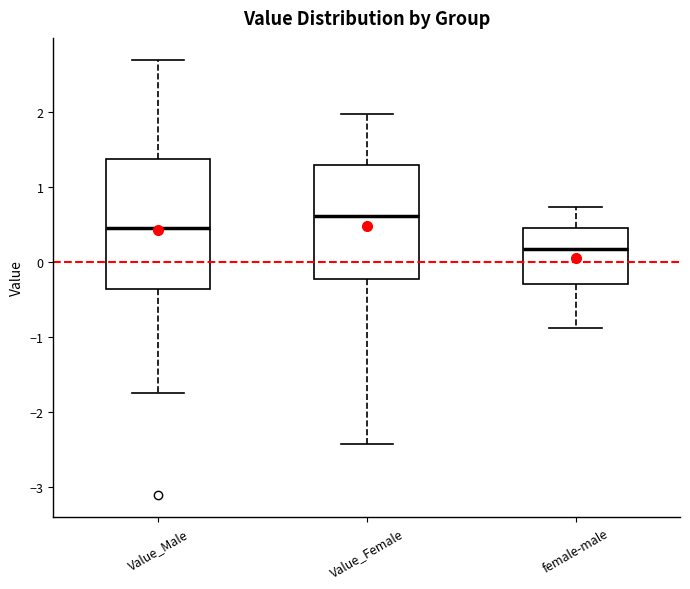

Reading left to right, transcribe this box plot: for each box, give where its median line is, the range the box spans, and where its two whiskers end, as read against the y-axis. The values are not printed on the chart, so give them approximately, as read against the axis.

Value_Male: median 0.5, box -0.4 to 1.4, whiskers -1.7 to 2.7
Value_Female: median 0.6, box -0.2 to 1.3, whiskers -2.4 to 2.0
female-male: median 0.2, box -0.3 to 0.5, whiskers -0.9 to 0.7